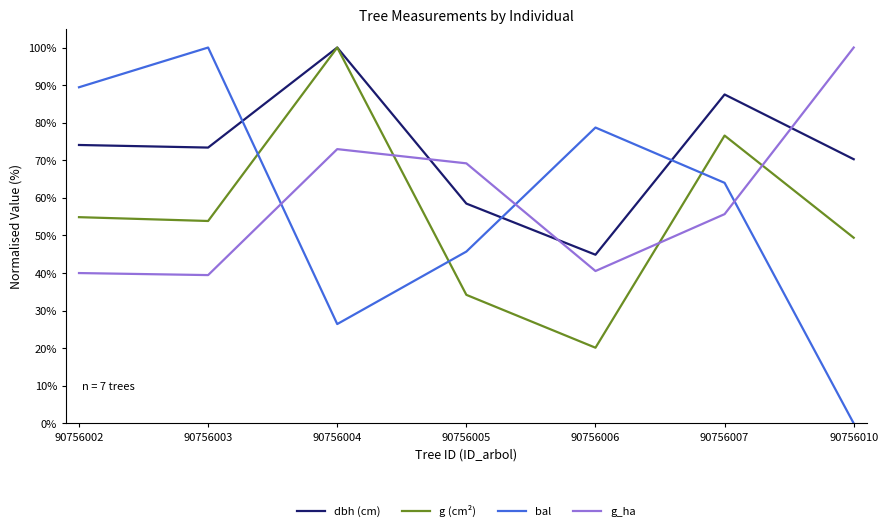

Count the number of categories in the chart.

7